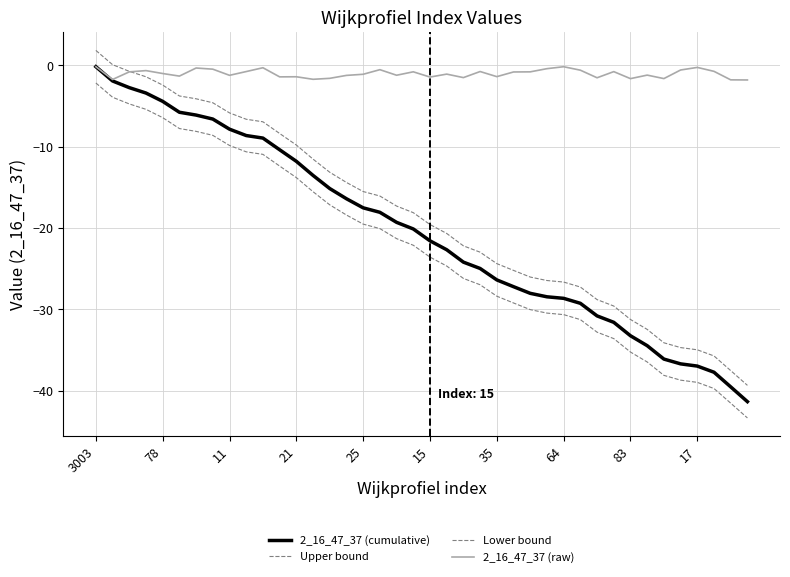

What is the sum of all 2_16_47_37 (cumulative) values?

-818.5